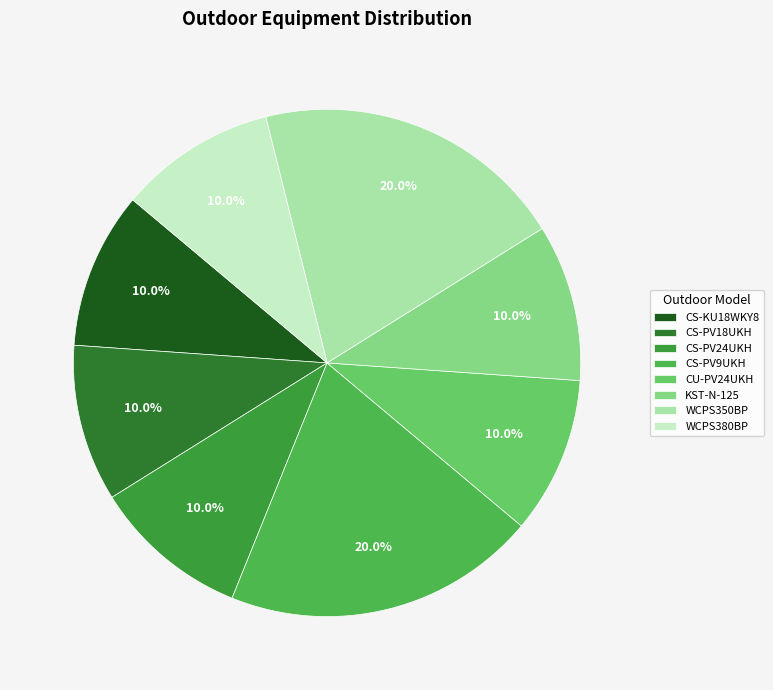

To the nearest percent, what portion does CS-PV18UKH represent?

10%